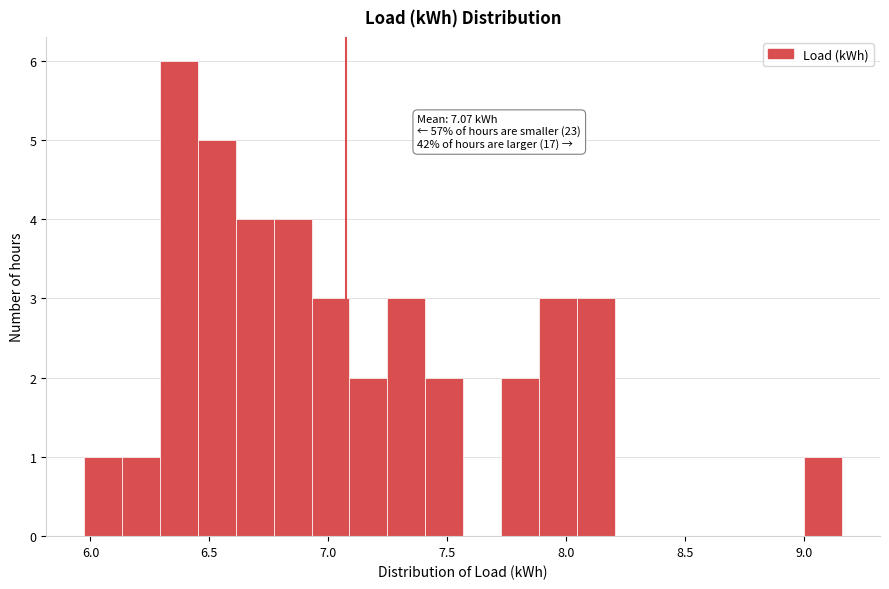

Around what value on the x-axis is the tallest bar? Give the approximate position of its centre, as read against the axis.

6.35